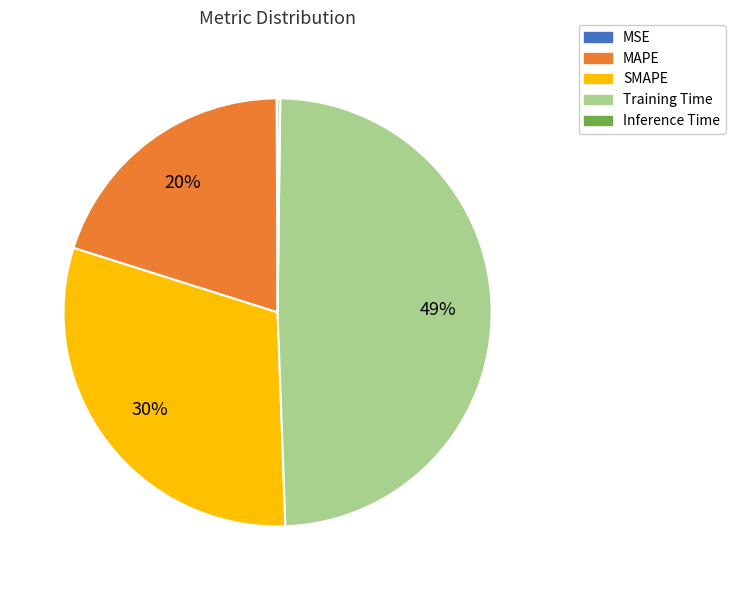

The SMAPE slice represents 44% of the pie. True or false?

False